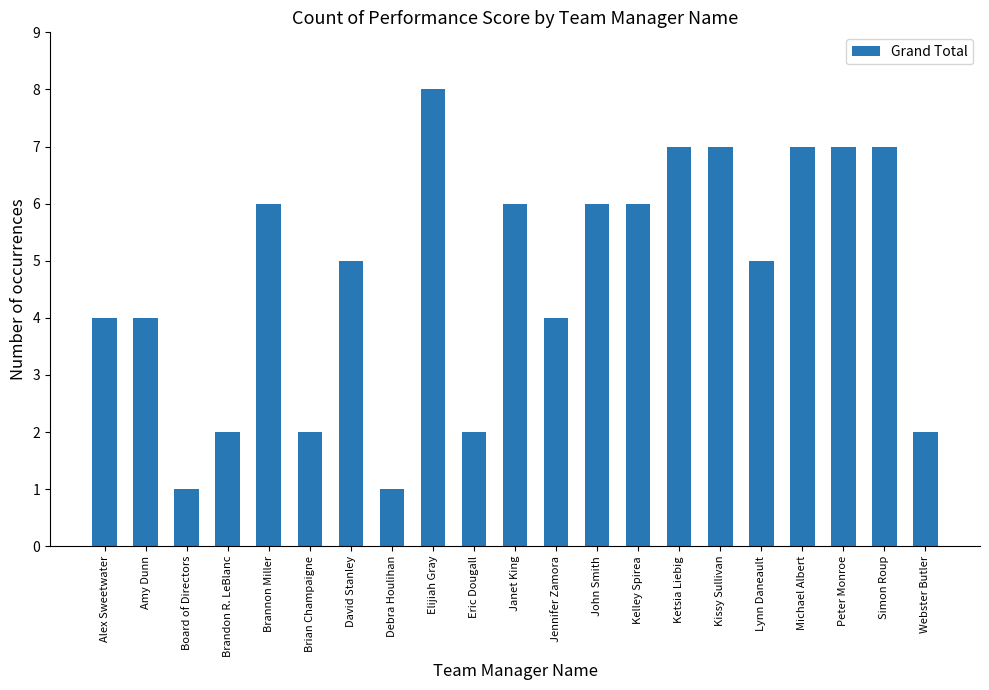

True or false: the data shows 3 at David Stanley.

False